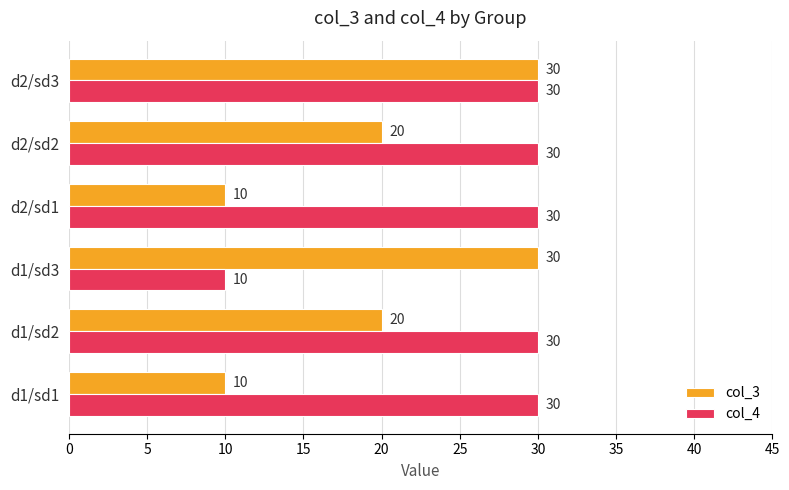

Count the number of data series in this chart.

2